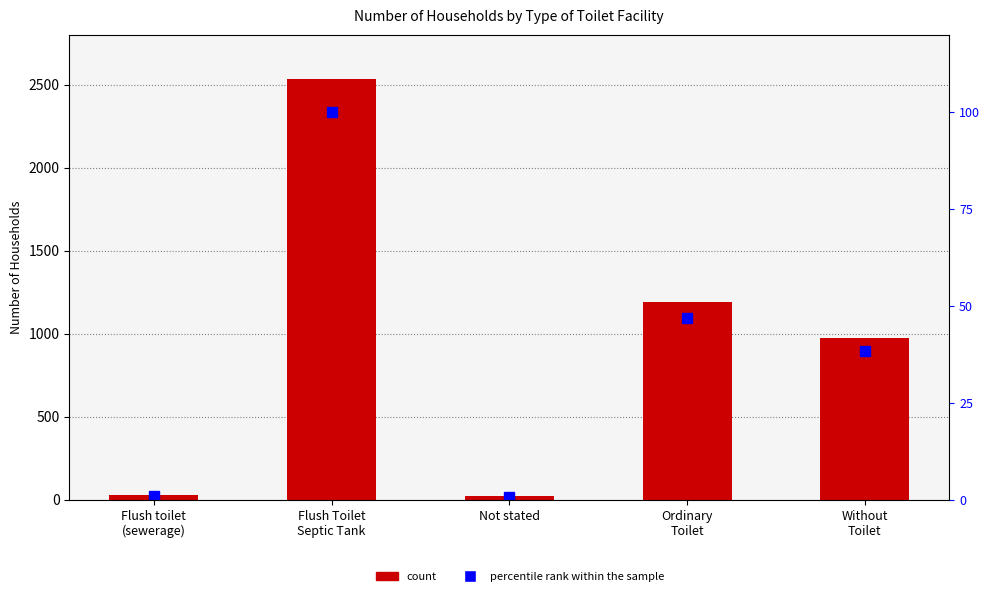

The percentile rank within the sample series shows 100.0 at Flush Toilet
Septic Tank. True or false?

True